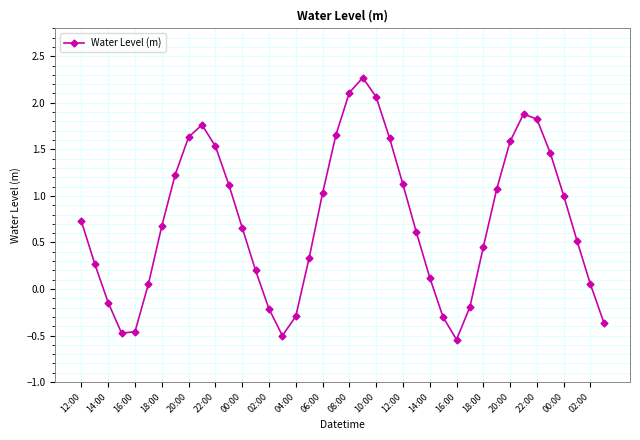

How many interior local peaks (higher than both neighbors) does the data have?

3